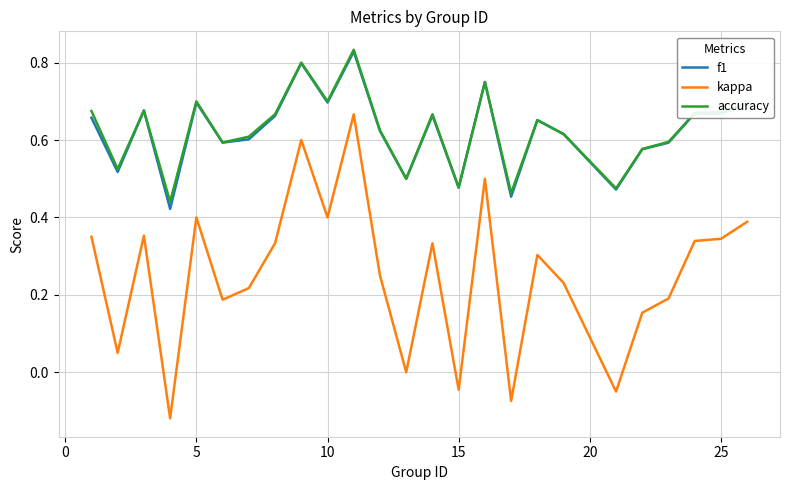

Which series has the largest range (max minus min)?

kappa